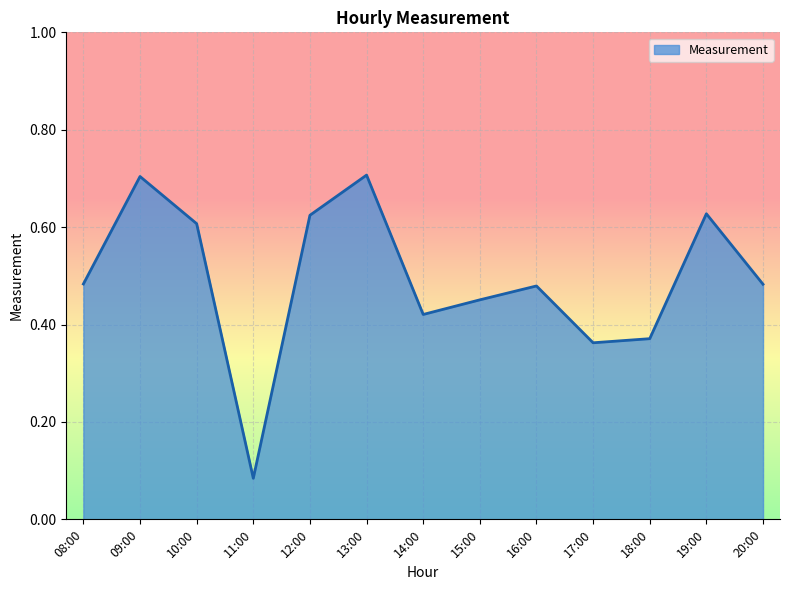

What is the maximum value shown in the chart?

0.7